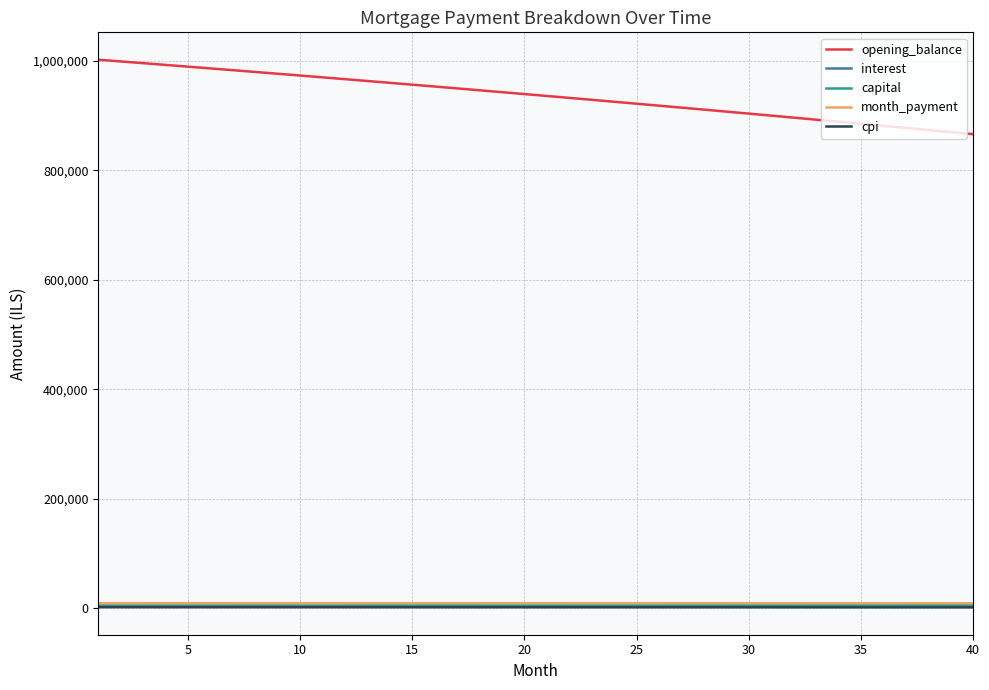

Which series has the largest total across all categories?

opening_balance